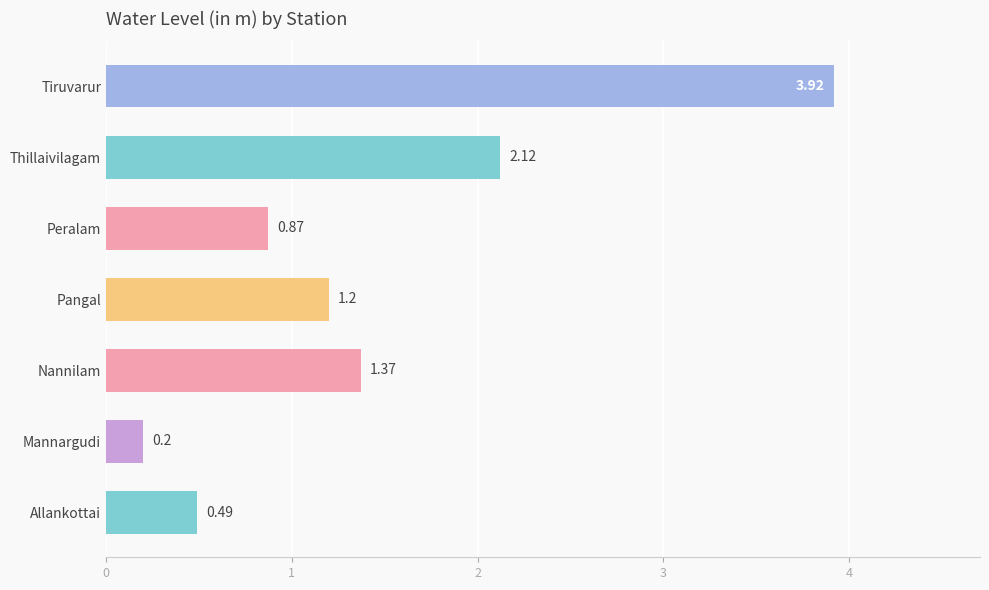

What is the average value?

1.5